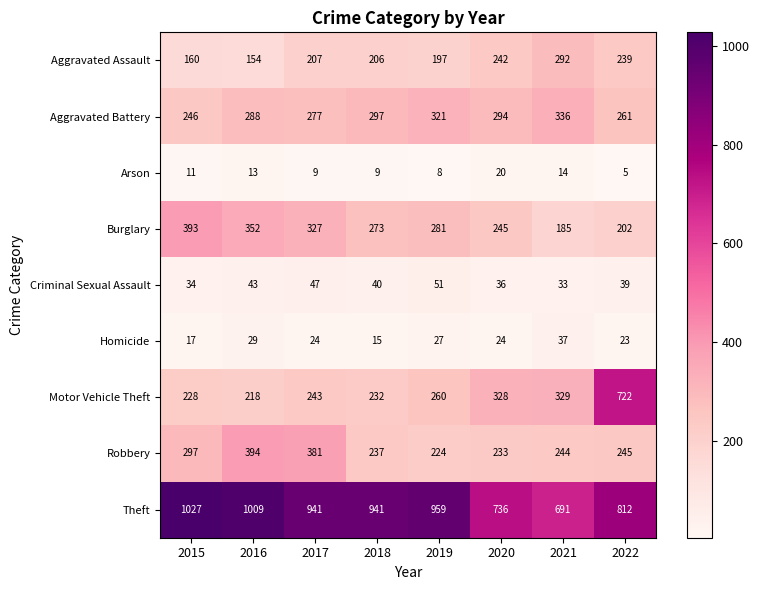

Where does the Theft series first go above 941?

2015